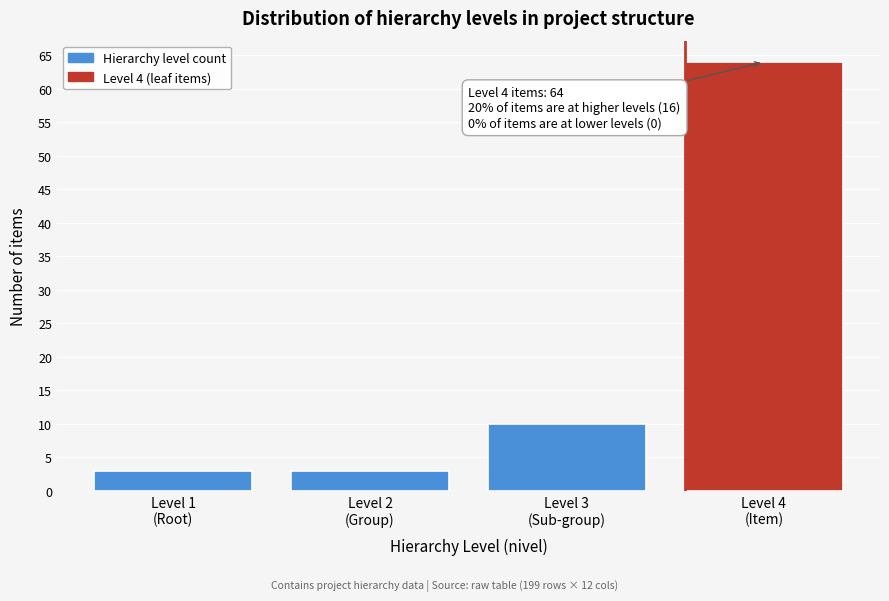

Reading right to left, list all the values displayed in this chart.

64	10	3	3